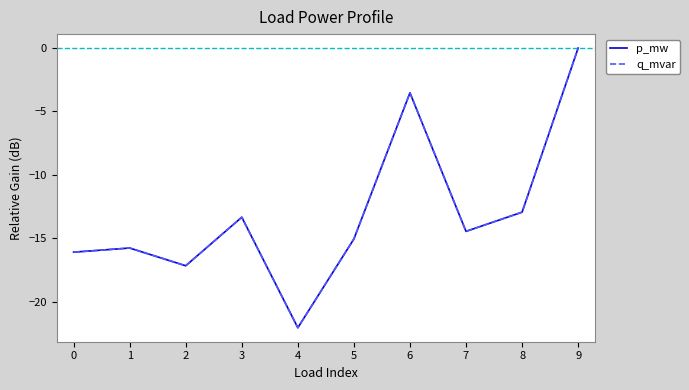

What is the total value across all series at 4?

-44.1